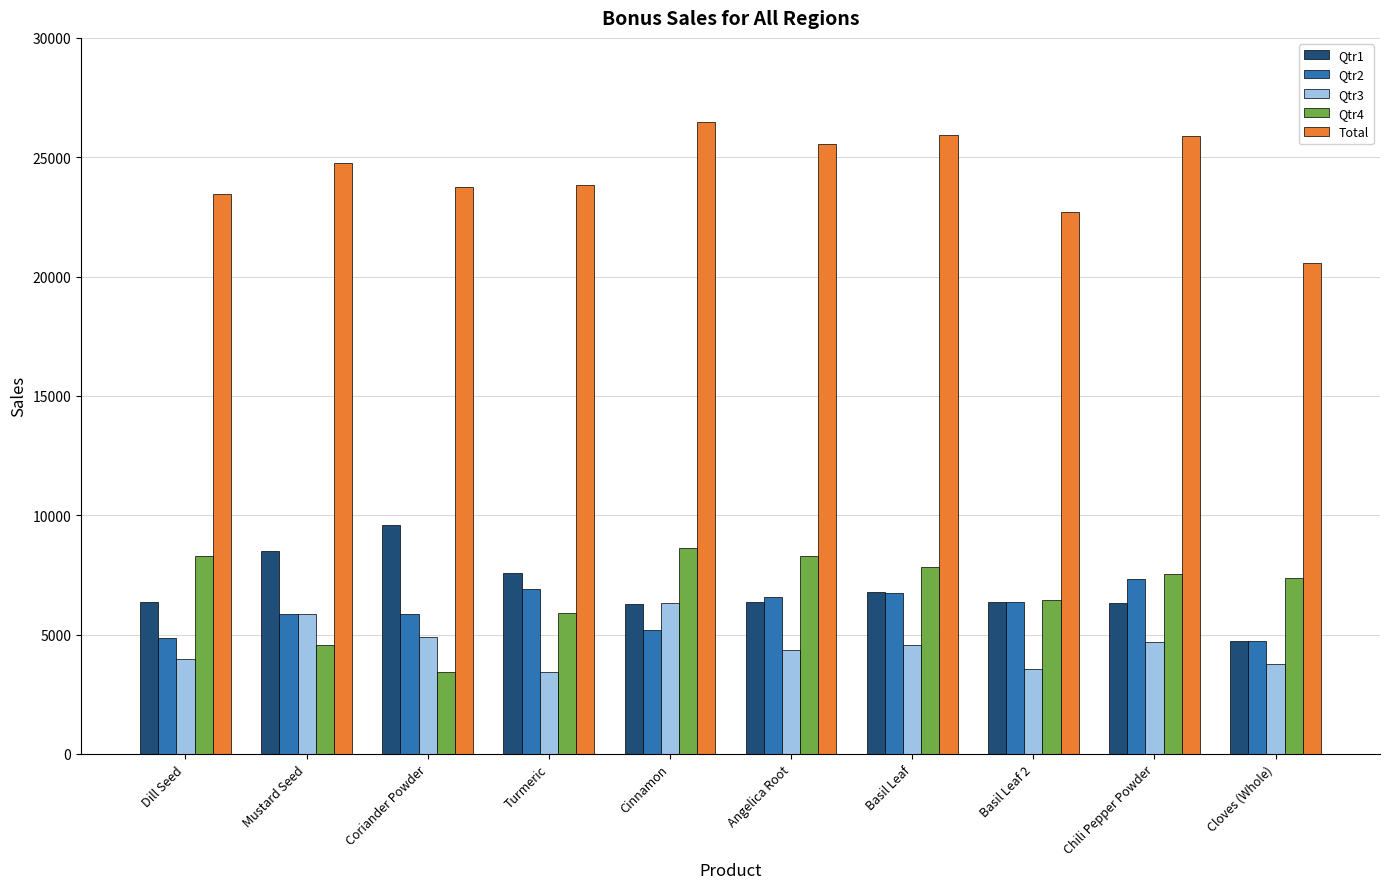

How many bars are there in each group?

5